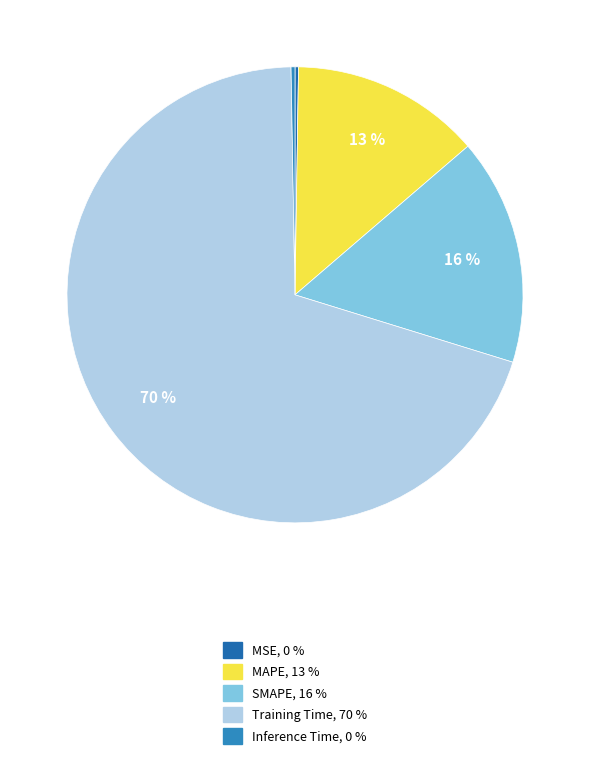

Does Inference Time account for over 50% of the chart?

No